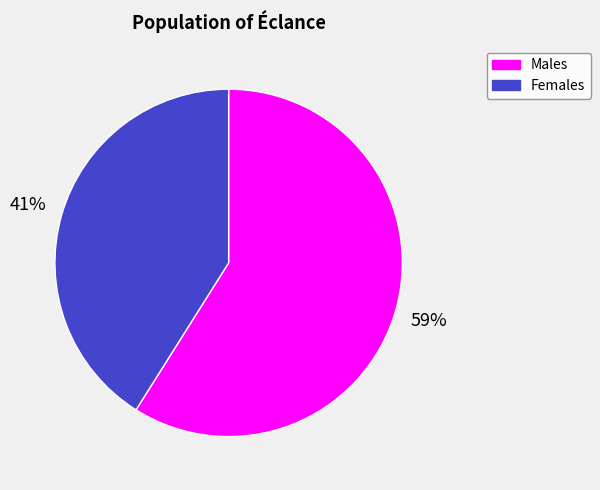

Is there a majority slice in this chart?

Yes